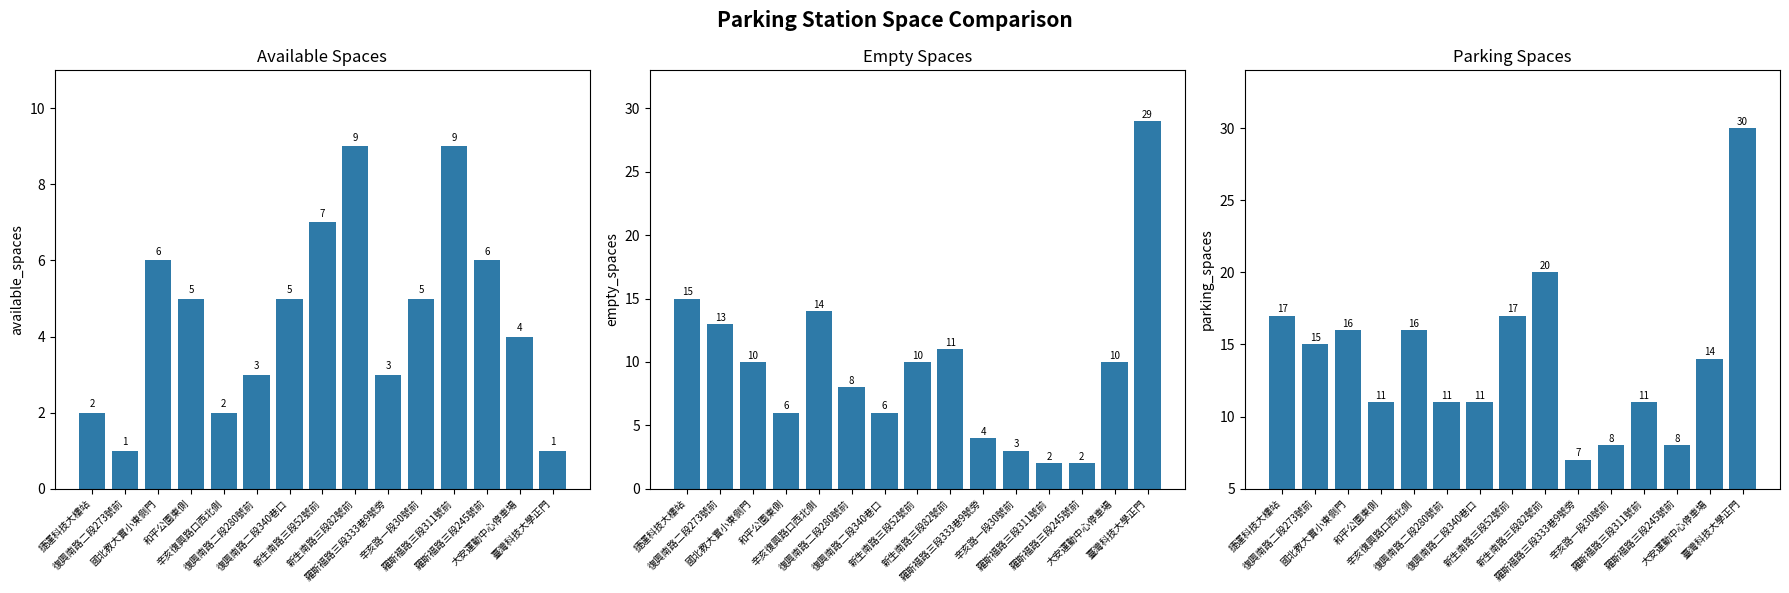

Where does the empty_spaces series first go above 10?

捷運科技大樓站